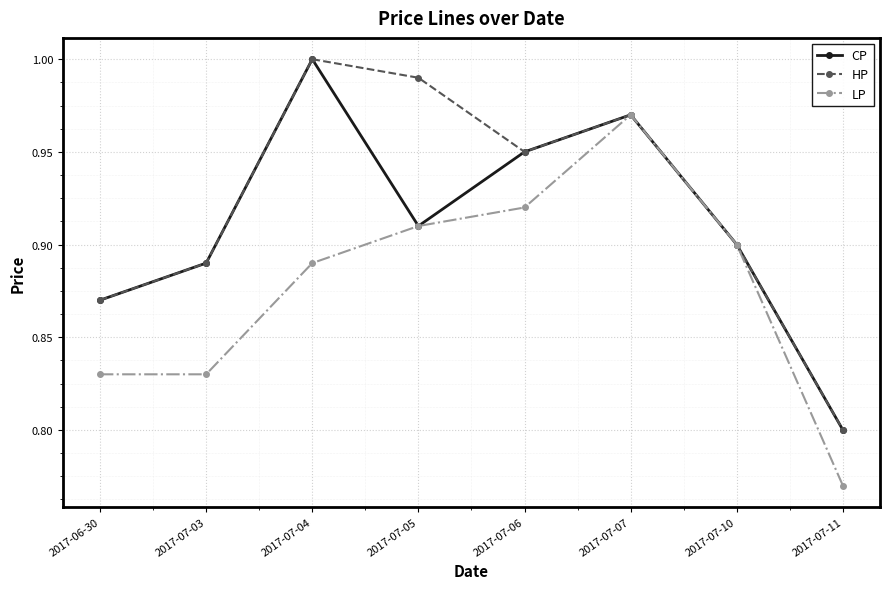

Where is the first local minimum for HP?

2017-07-06